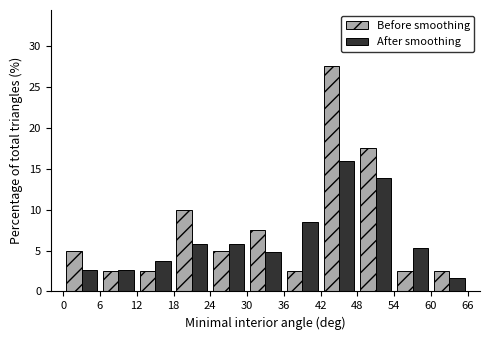

Reading left to right, transcribe this chart: for each range on the x-axis, give the height of each series' bar. The values are not printed on the chart, so give them approximately, as read against the axis.

0 to 6: Before smoothing=5.0	After smoothing=2.5
6 to 12: Before smoothing=2.5	After smoothing=2.5
12 to 18: Before smoothing=2.5	After smoothing=3.5
18 to 24: Before smoothing=10.0	After smoothing=6.0
24 to 30: Before smoothing=5.0	After smoothing=6.0
30 to 36: Before smoothing=7.5	After smoothing=5.0
36 to 42: Before smoothing=2.5	After smoothing=8.5
42 to 48: Before smoothing=27.5	After smoothing=16.0
48 to 54: Before smoothing=17.5	After smoothing=14.0
54 to 60: Before smoothing=2.5	After smoothing=5.5
60 to 66: Before smoothing=2.5	After smoothing=1.5